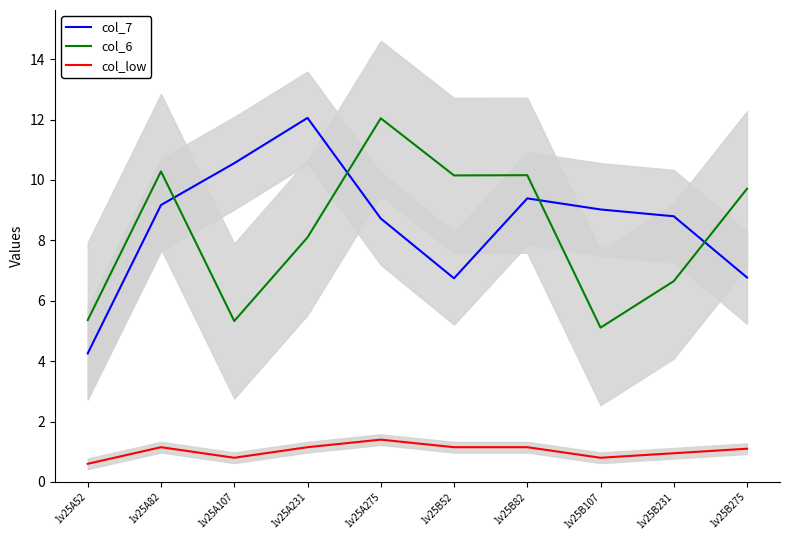

At how many categories does at least one series exceed 10?

6